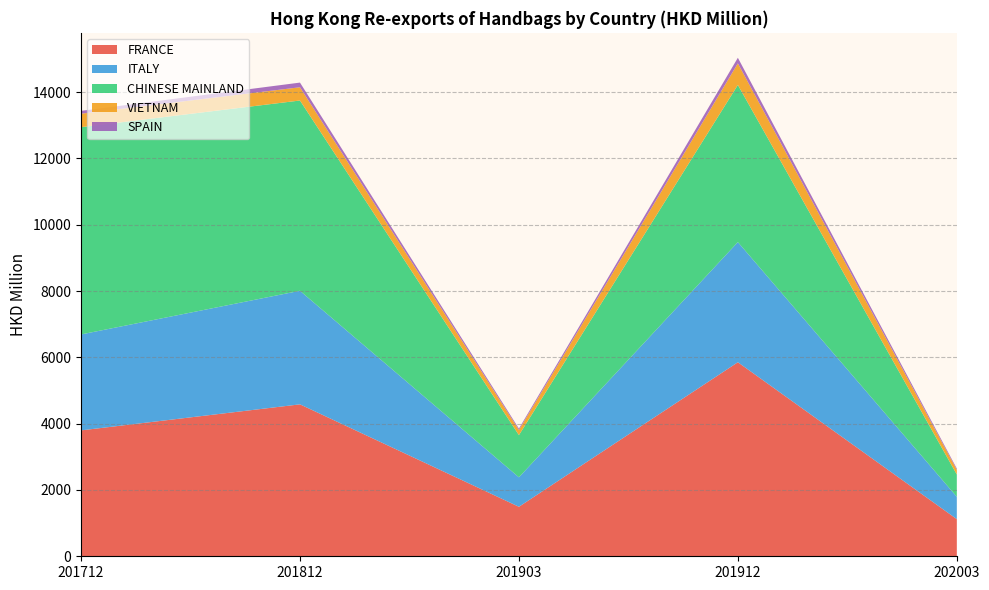

Reading left to right, transcribe all the data shown in this chart.

FRANCE: 201712=3797.6	201812=4583.1	201903=1493.2	201912=5853.2	202003=1120.4
ITALY: 201712=2894.3	201812=3425.7	201903=889.2	201912=3623.9	202003=675.0
CHINESE MAINLAND: 201712=6251.5	201812=5739.6	201903=1272.5	201912=4740.4	202003=672.0
VIETNAM: 201712=407.2	201812=399.4	201903=154.9	201912=652.1	202003=140.6
SPAIN: 201712=85.2	201812=140.9	201903=41.3	201912=167.7	202003=36.7